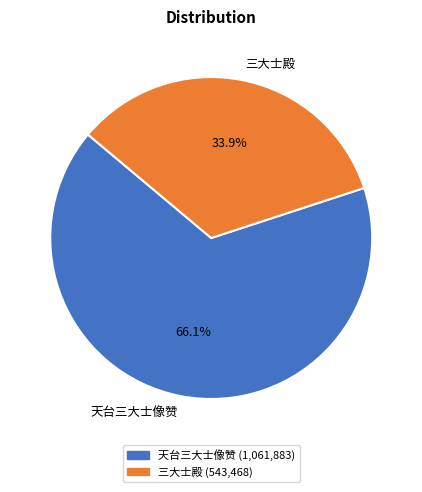

True or false: 三大士殿 accounts for 34% of the total.

True